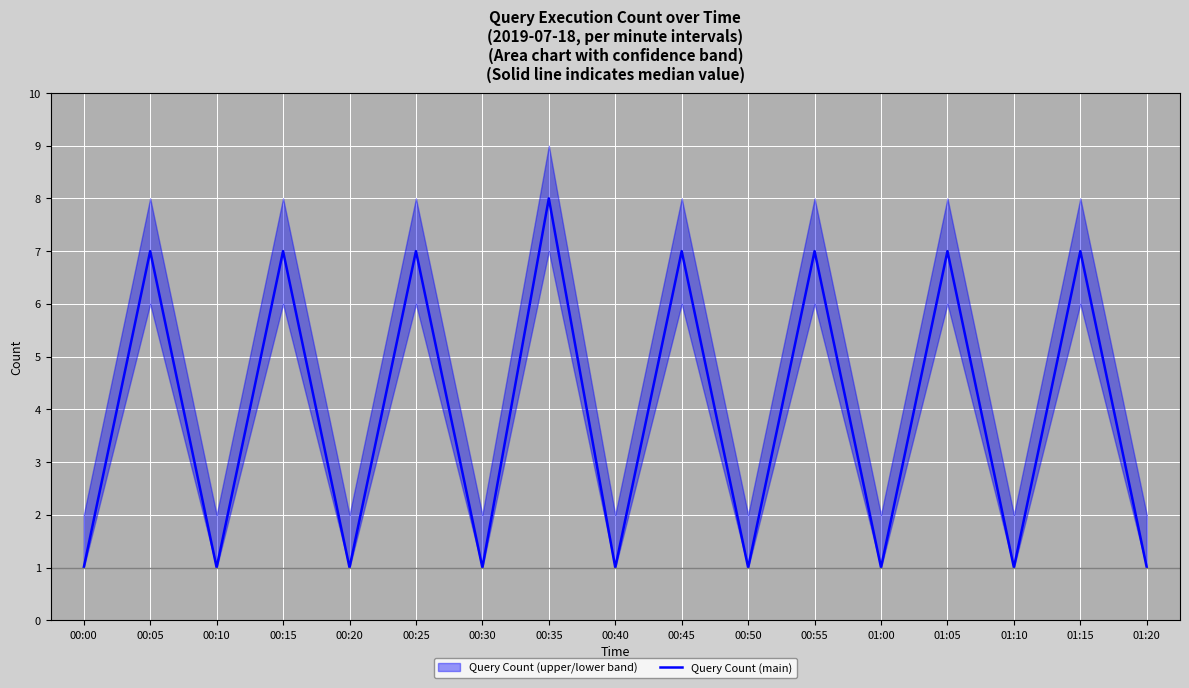

Reading left to right, extract all data points from this chart.

1	7	1	7	1	7	1	8	1	7	1	7	1	7	1	7	1